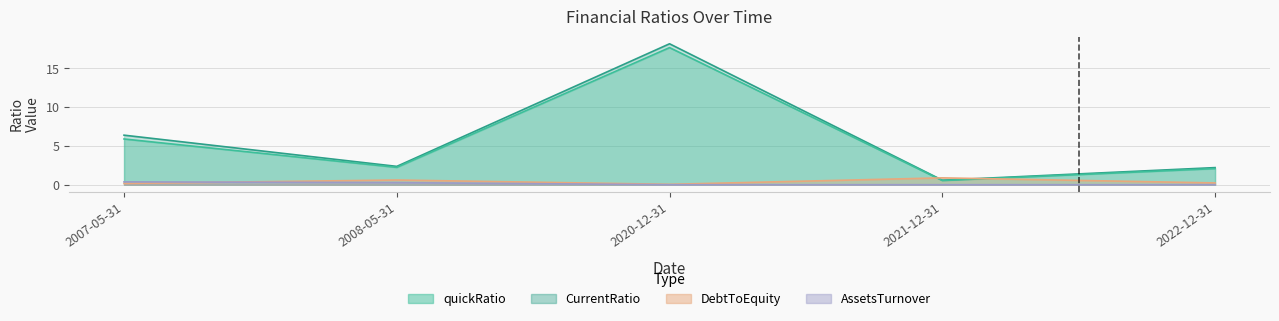

Which has a higher value, 2020-12-31 or 2007-05-31?

2020-12-31